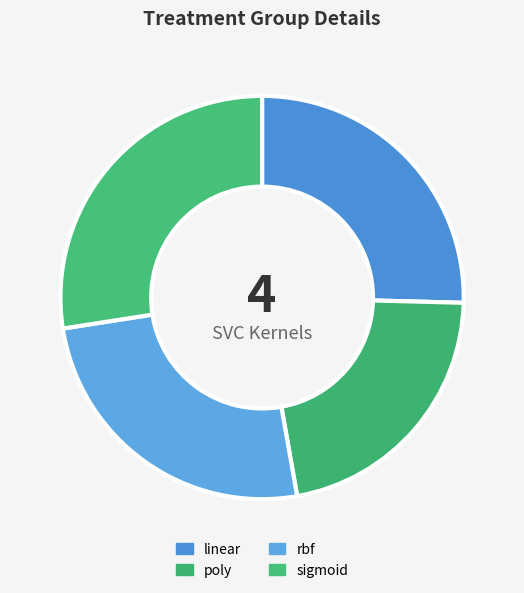

Does poly account for over 50% of the chart?

No